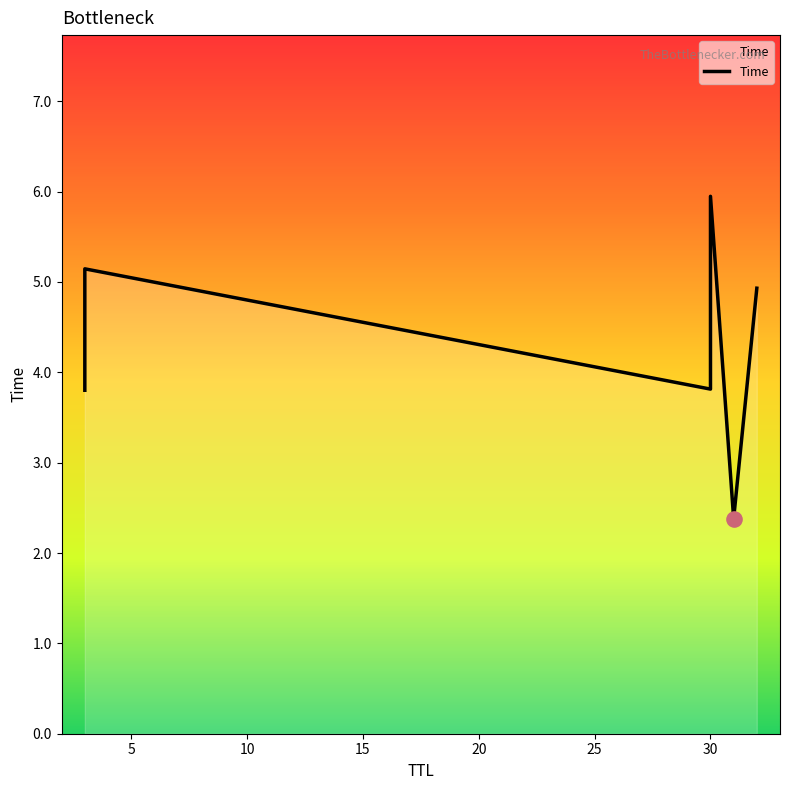

Between 5 and 25, which is larger?

5